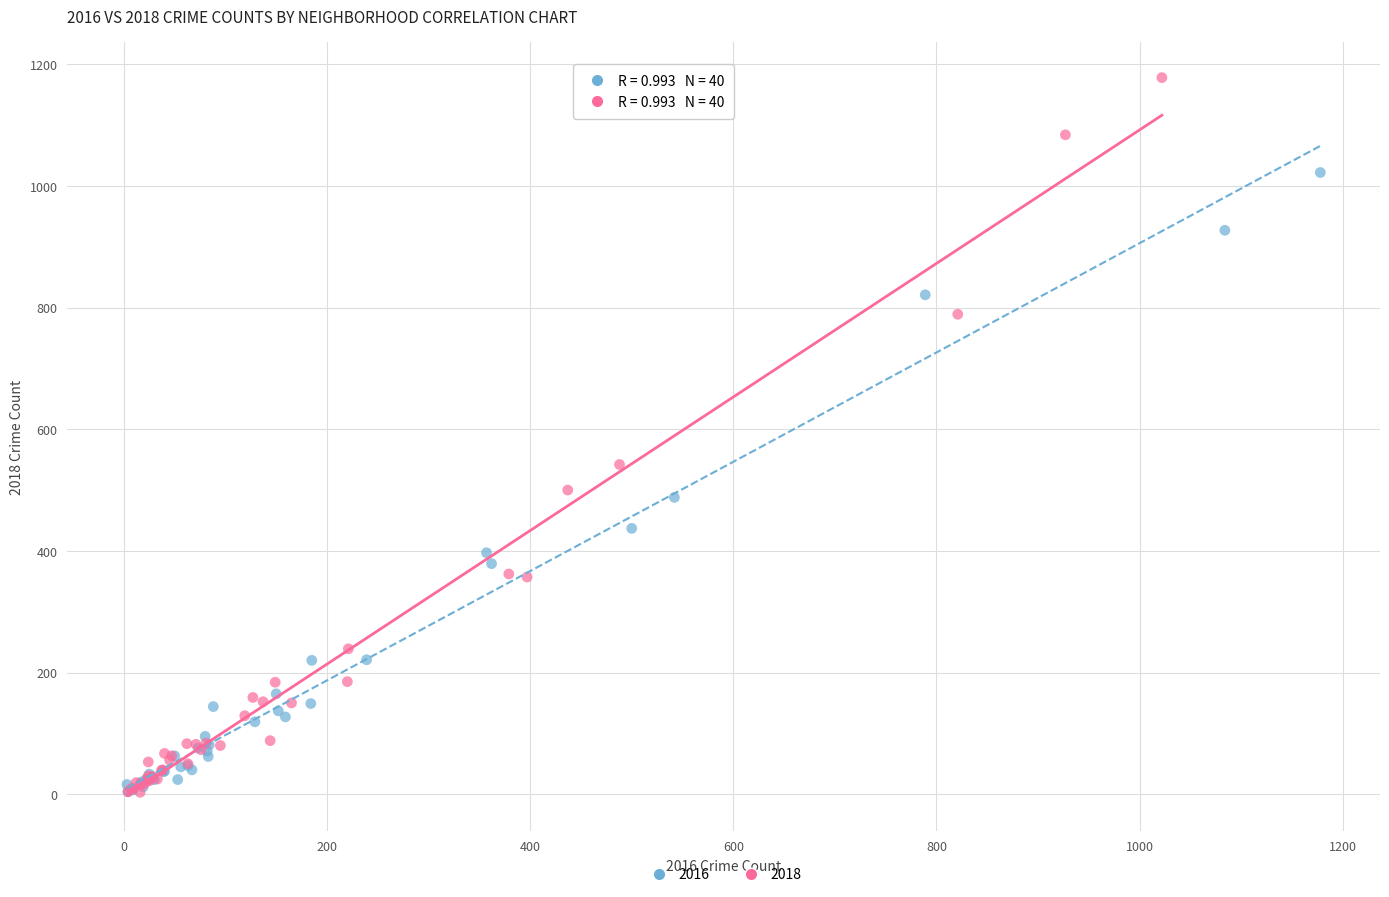

Which series reaches the maximum Y coordinate?

2018